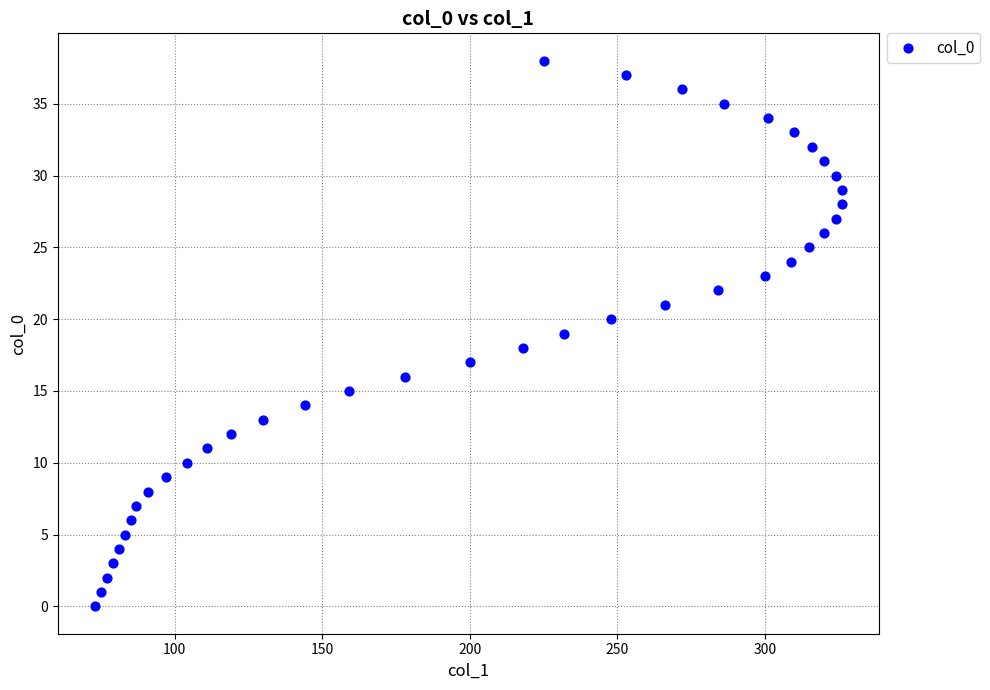

What is the range of Y values (max minus min)?

38